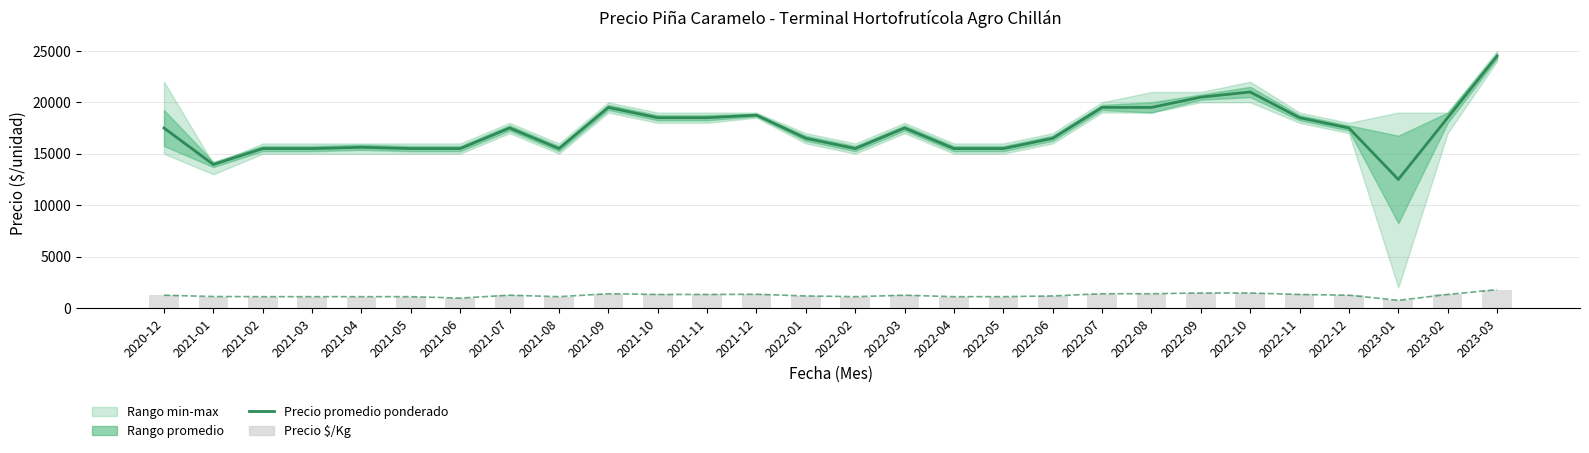

Count the number of categories in the chart.

28